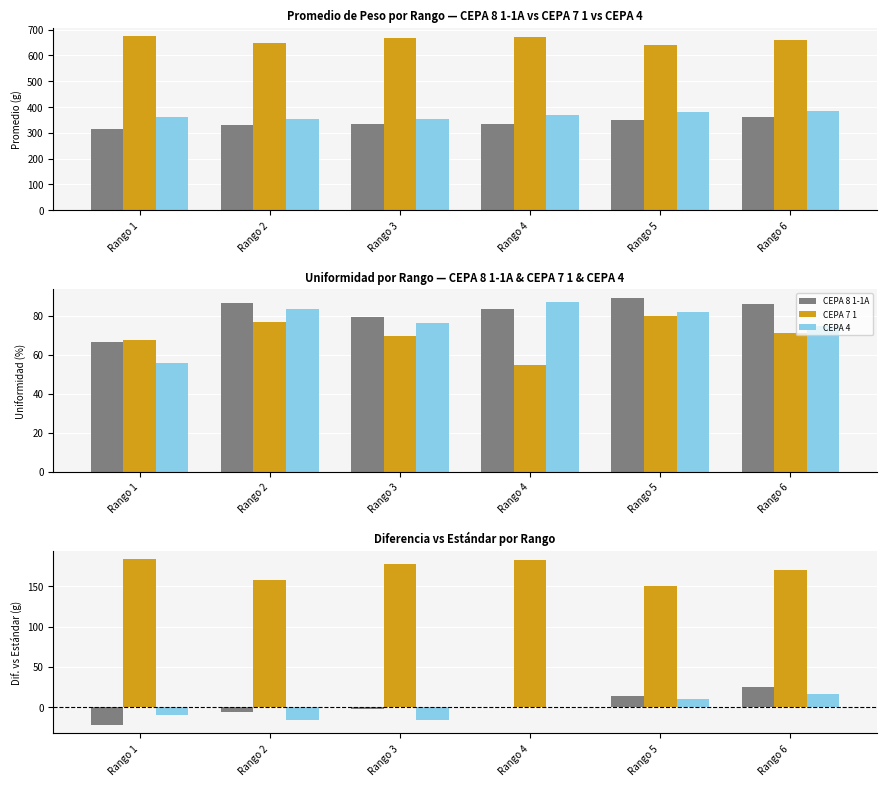

List the labels in order of CEPA 4 value, smallest first.

Rango 2, Rango 3, Rango 1, Rango 4, Rango 5, Rango 6